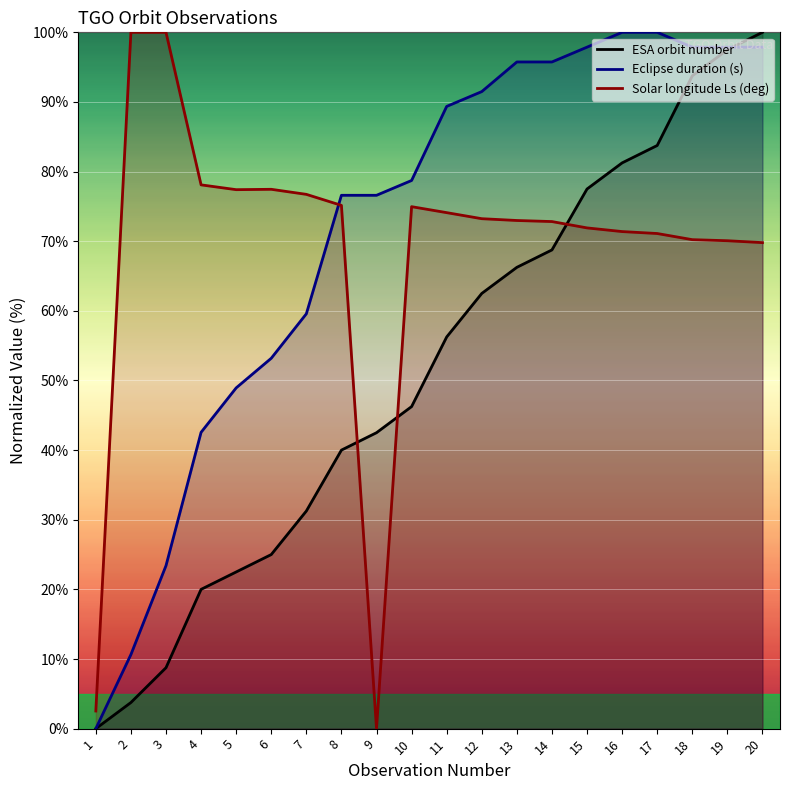

Which series ends up on top after the final intersection of ESA orbit number and Eclipse duration (s)?

ESA orbit number